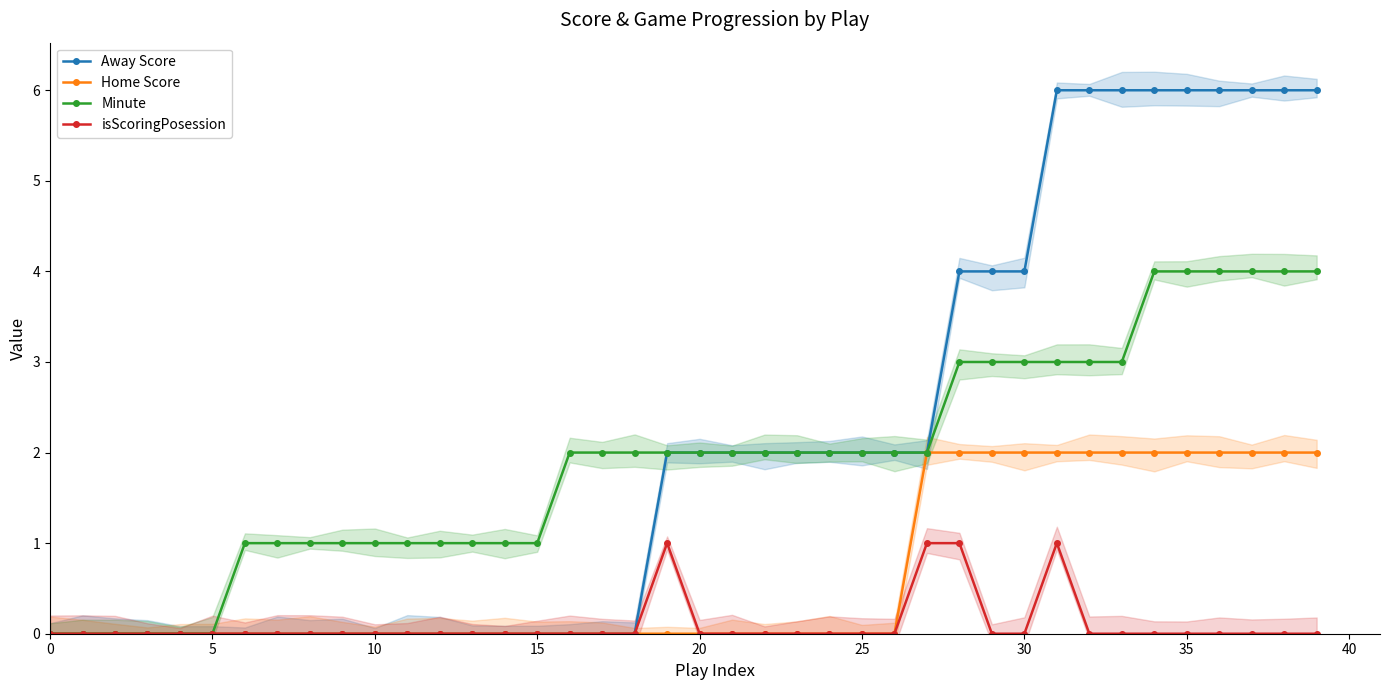

Count the number of categories in the chart.

40